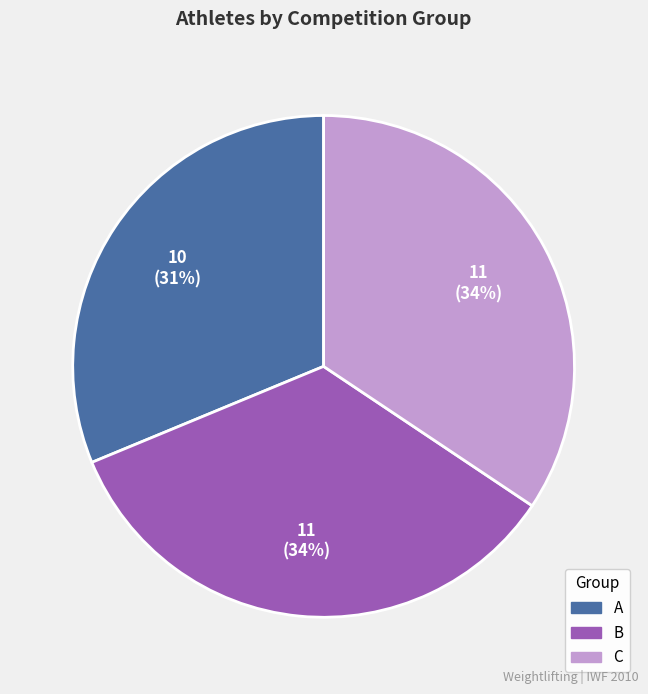

Does any single category account for the majority?

No